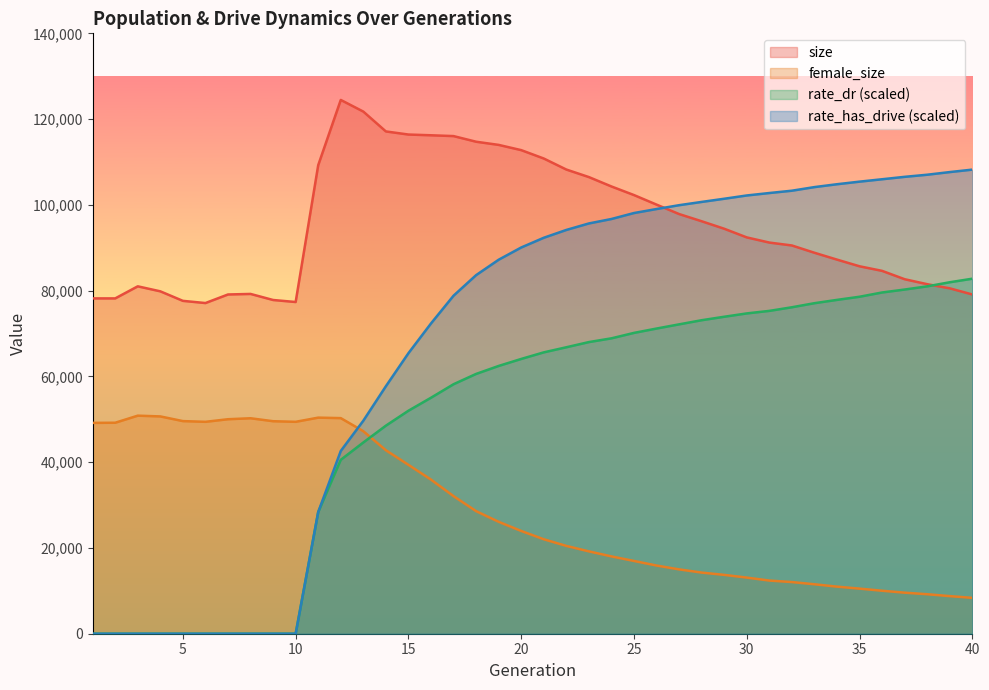

What is the total value across all series at 35?

280188.3